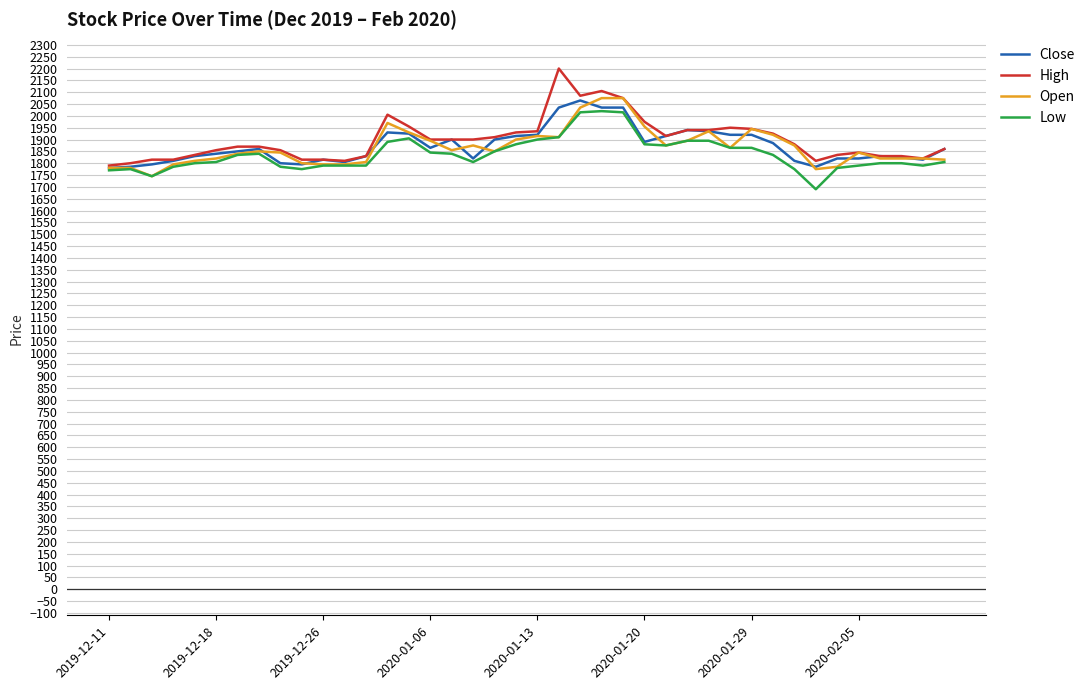

What are all the series names shown in the legend?

Close, High, Open, Low